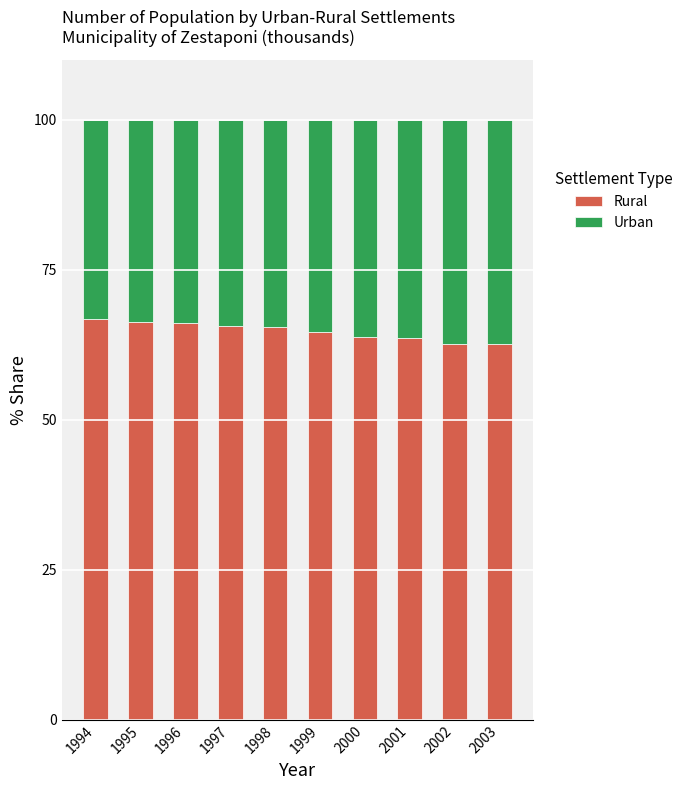

What are all the series names shown in the legend?

Rural, Urban